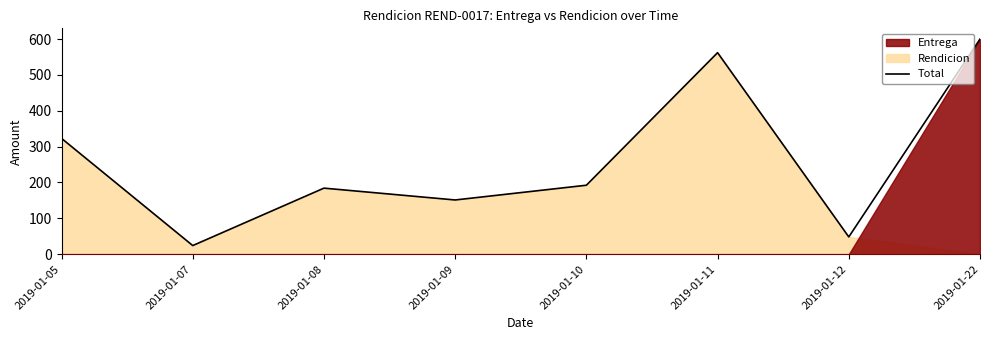

What is the approximate value at 2019-01-10?

192.3